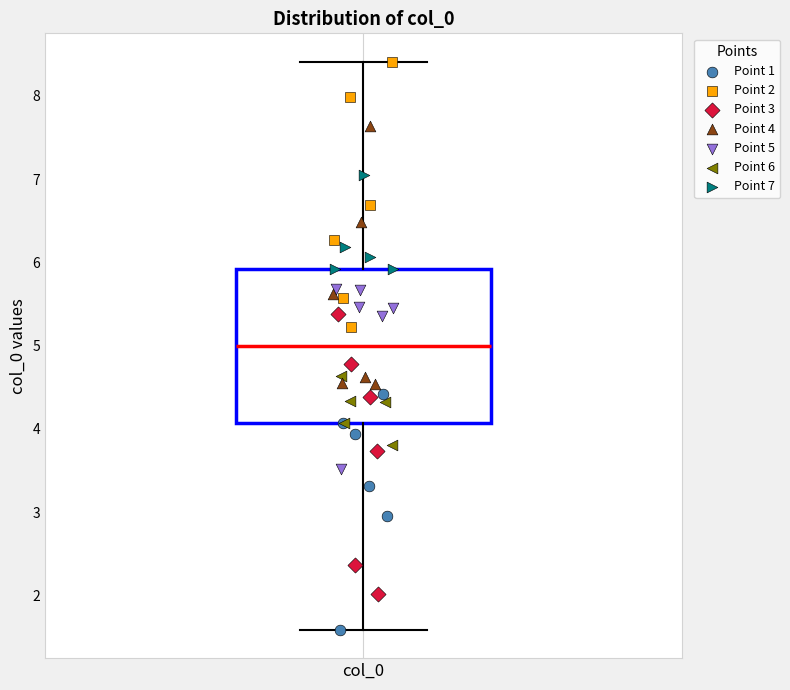

Where does the median line of the box for col_0 sit on the y-axis? The values are not printed on the chart, so give them approximately, as read against the axis.

5.0